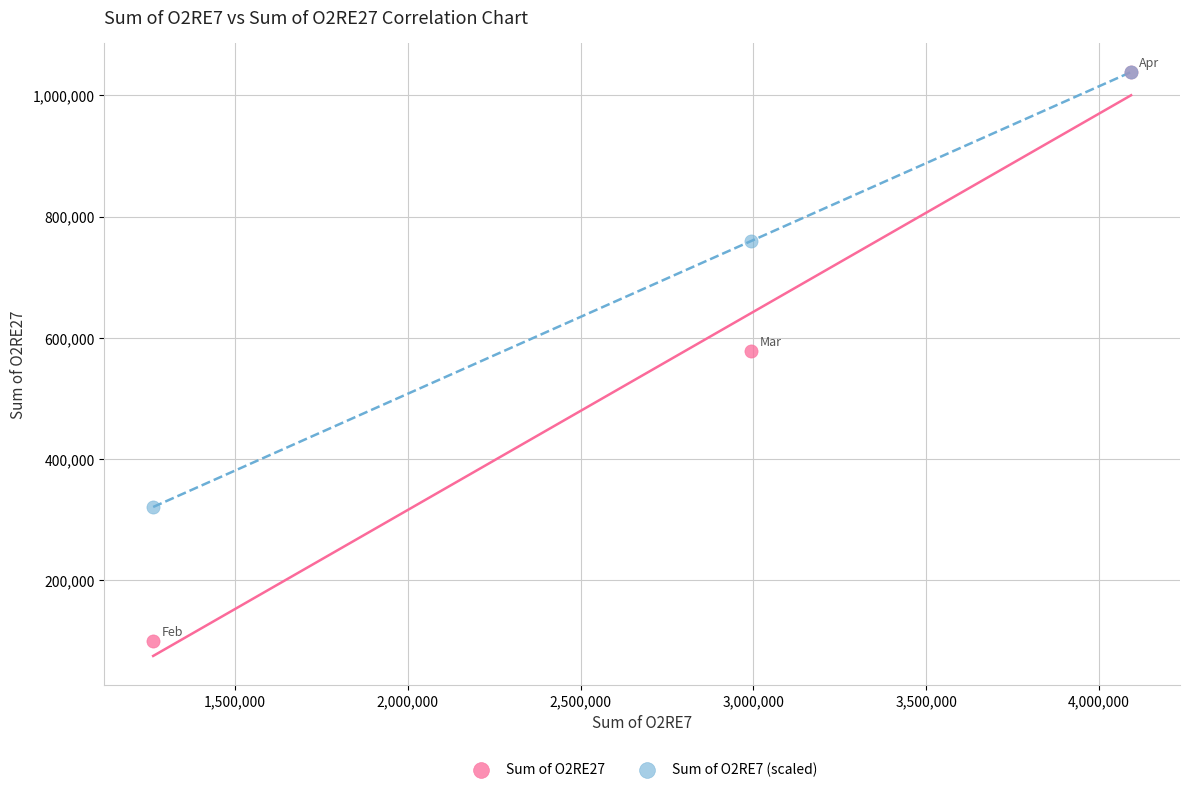

In the Sum of O2RE7 (scaled) series, what Y value is closest to 679546?

759635.0